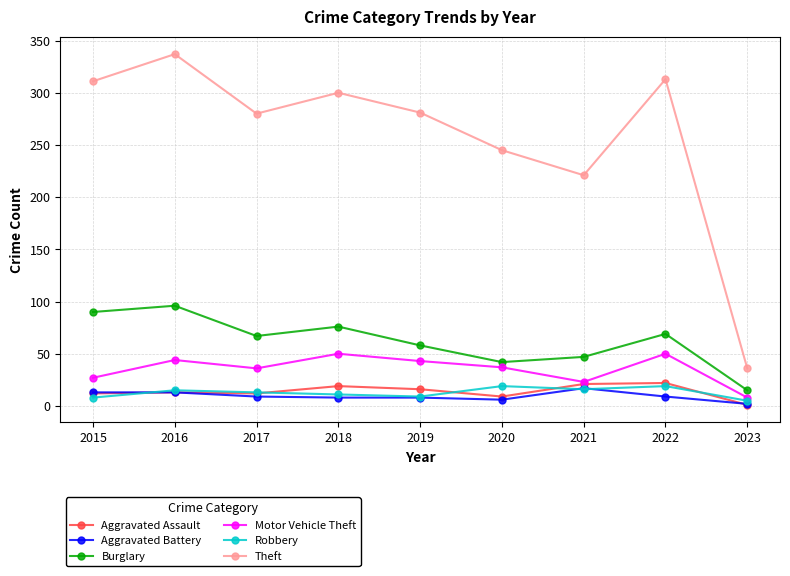

True or false: Aggravated Assault has more than 1 interior local peaks.

True